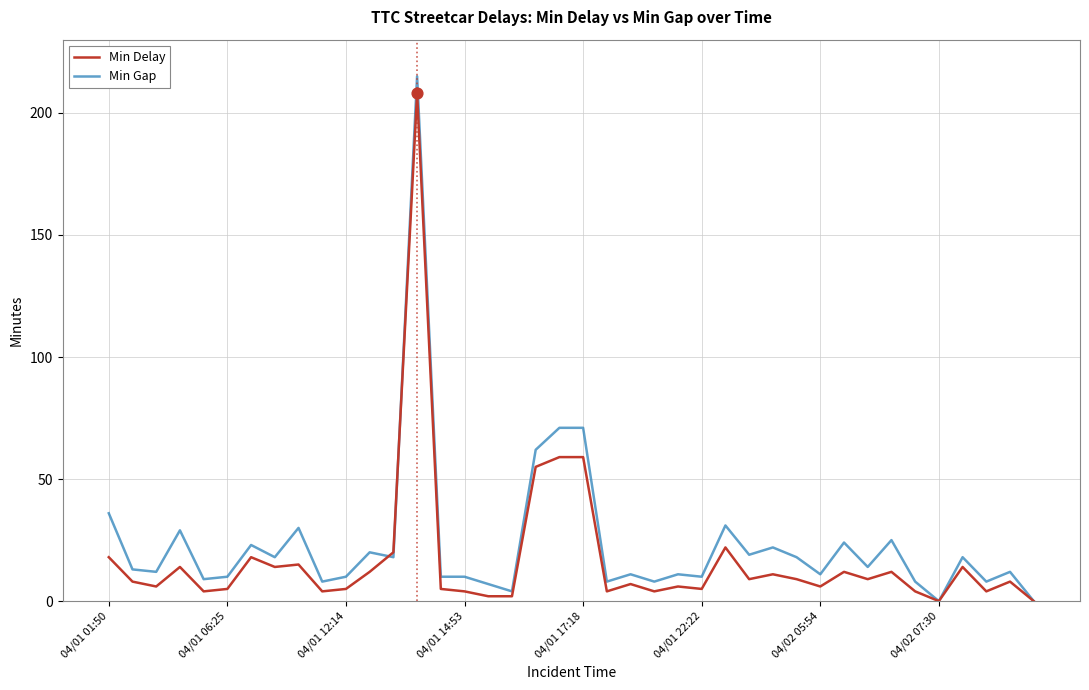

What is the maximum value shown in the chart?

215